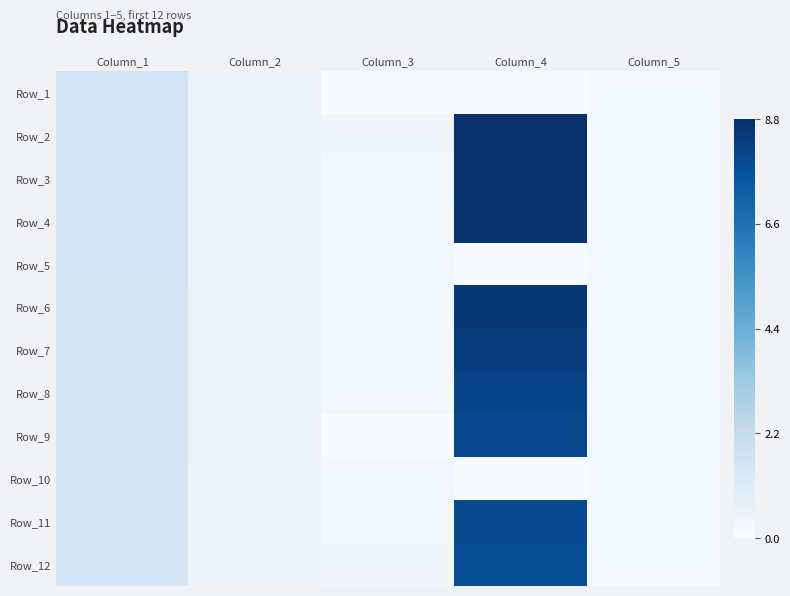

Reading right to left, what are all the values shown in this chart?

Row_1: Column_5=0.1	Column_4=0.0	Column_3=0.0	Column_2=0.5	Column_1=1.7
Row_2: Column_5=0.1	Column_4=8.8	Column_3=0.3	Column_2=0.5	Column_1=1.7
Row_3: Column_5=0.1	Column_4=8.8	Column_3=0.3	Column_2=0.5	Column_1=1.6
Row_4: Column_5=0.1	Column_4=8.7	Column_3=0.3	Column_2=0.5	Column_1=1.6
Row_5: Column_5=0.1	Column_4=0.0	Column_3=0.2	Column_2=0.5	Column_1=1.6
Row_6: Column_5=0.1	Column_4=8.6	Column_3=0.2	Column_2=0.5	Column_1=1.6
Row_7: Column_5=0.1	Column_4=8.4	Column_3=0.2	Column_2=0.5	Column_1=1.6
Row_8: Column_5=0.1	Column_4=8.2	Column_3=0.2	Column_2=0.5	Column_1=1.5
Row_9: Column_5=0.1	Column_4=8.0	Column_3=0.0	Column_2=0.5	Column_1=1.5
Row_10: Column_5=0.1	Column_4=0.0	Column_3=0.2	Column_2=0.5	Column_1=1.5
Row_11: Column_5=0.1	Column_4=7.9	Column_3=0.2	Column_2=0.5	Column_1=1.5
Row_12: Column_5=0.1	Column_4=7.8	Column_3=0.3	Column_2=0.5	Column_1=1.5